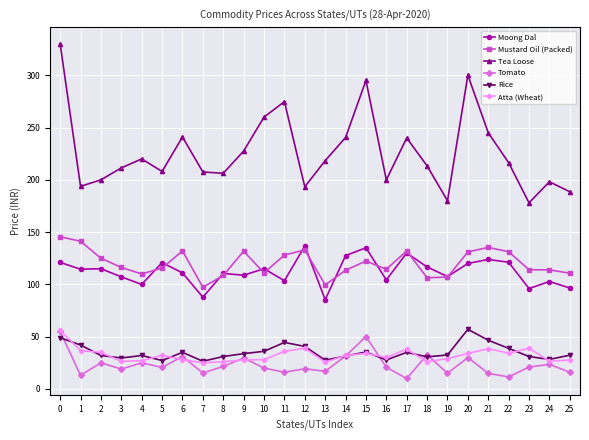

What is the difference between the highest and lowest values at 14?

209.0